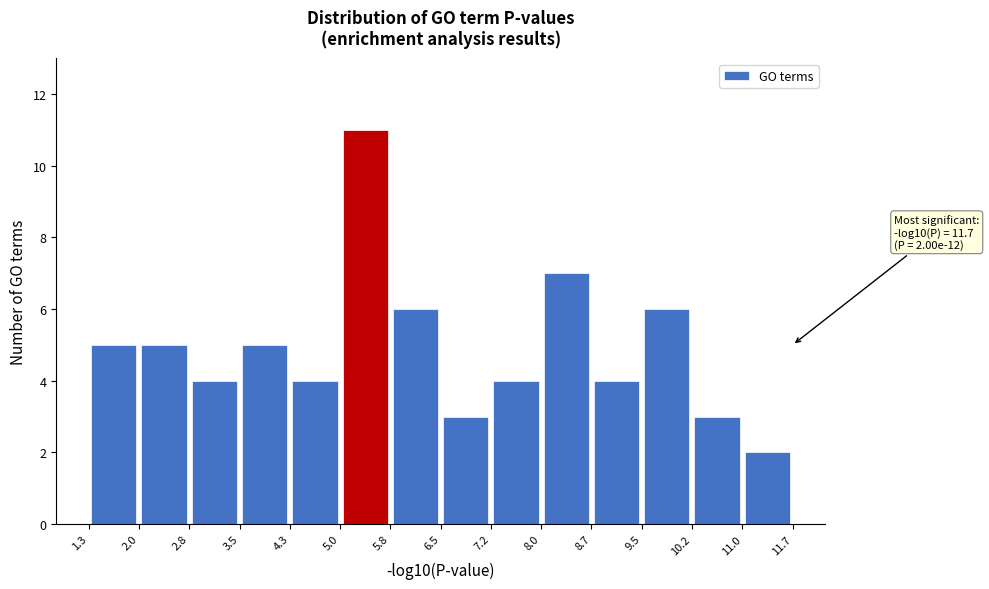

Over which range of the x-axis is the bar tallest?

5.0 to 5.8